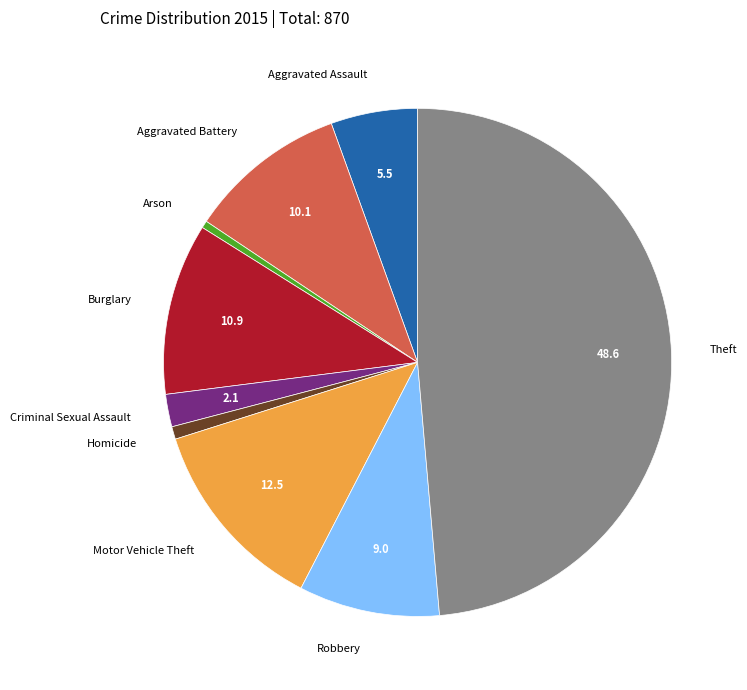

Which slice is the largest?

Theft